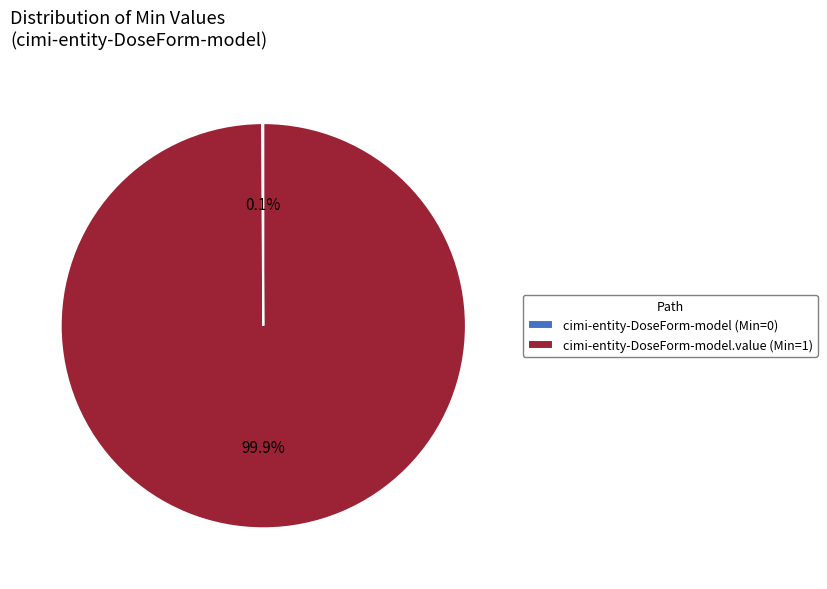

Is cimi-entity-DoseForm-model.value (Min=1) the majority of the pie?

Yes